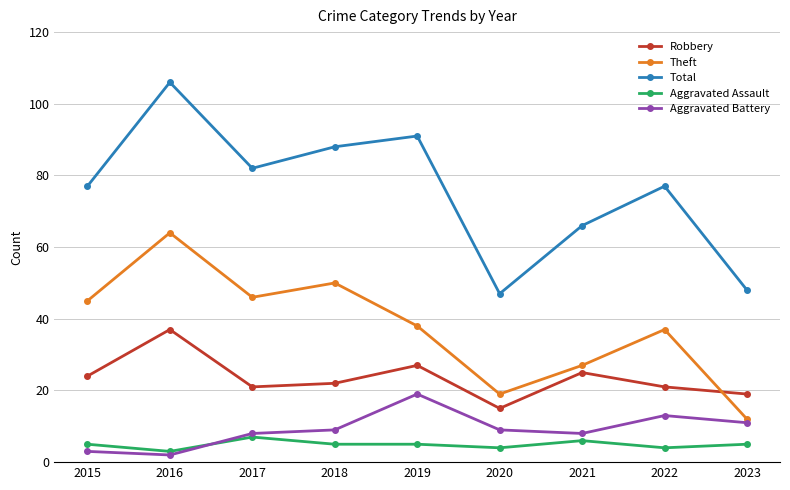

Reading left to right, transcribe all the data shown in this chart.

Robbery: 24	37	21	22	27	15	25	21	19
Theft: 45	64	46	50	38	19	27	37	12
Total: 77	106	82	88	91	47	66	77	48
Aggravated Assault: 5	3	7	5	5	4	6	4	5
Aggravated Battery: 3	2	8	9	19	9	8	13	11